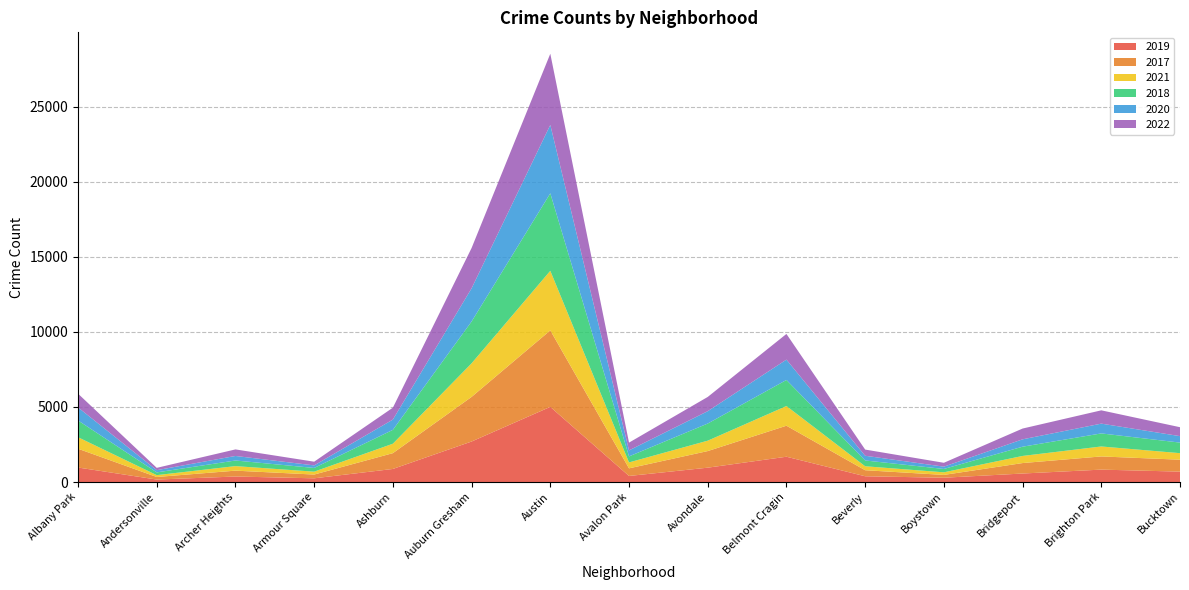

Reading right to left, what are all the values shown in this chart?

2019: Bucktown=694	Brighton Park=828	Bridgeport=568	Boystown=287	Beverly=385	Belmont Cragin=1687	Avondale=957	Avalon Park=405	Austin=5008	Auburn Gresham=2700	Ashburn=872	Armour Square=249	Archer Heights=368	Andersonville=166	Albany Park=968
2017: Bucktown=795	Brighton Park=878	Bridgeport=697	Boystown=188	Beverly=403	Belmont Cragin=2066	Avondale=1107	Avalon Park=508	Austin=5096	Auburn Gresham=2973	Ashburn=1053	Armour Square=250	Archer Heights=391	Andersonville=171	Albany Park=1252
2021: Bucktown=435	Brighton Park=664	Bridgeport=474	Boystown=173	Beverly=264	Belmont Cragin=1312	Avondale=692	Avalon Park=395	Austin=3970	Auburn Gresham=2237	Ashburn=629	Armour Square=193	Archer Heights=303	Andersonville=123	Albany Park=767
2018: Bucktown=704	Brighton Park=870	Bridgeport=616	Boystown=224	Beverly=386	Belmont Cragin=1736	Avondale=1142	Avalon Park=401	Austin=5163	Auburn Gresham=2787	Ashburn=924	Armour Square=248	Archer Heights=374	Andersonville=184	Albany Park=1117
2020: Bucktown=431	Brighton Park=652	Bridgeport=491	Boystown=153	Beverly=314	Belmont Cragin=1356	Avondale=824	Avalon Park=399	Austin=4556	Auburn Gresham=2211	Ashburn=684	Armour Square=169	Archer Heights=302	Andersonville=147	Albany Park=868
2022: Bucktown=595	Brighton Park=886	Bridgeport=718	Boystown=258	Beverly=412	Belmont Cragin=1711	Avondale=948	Avalon Park=519	Austin=4743	Auburn Gresham=2685	Ashburn=793	Armour Square=247	Archer Heights=436	Andersonville=155	Albany Park=917